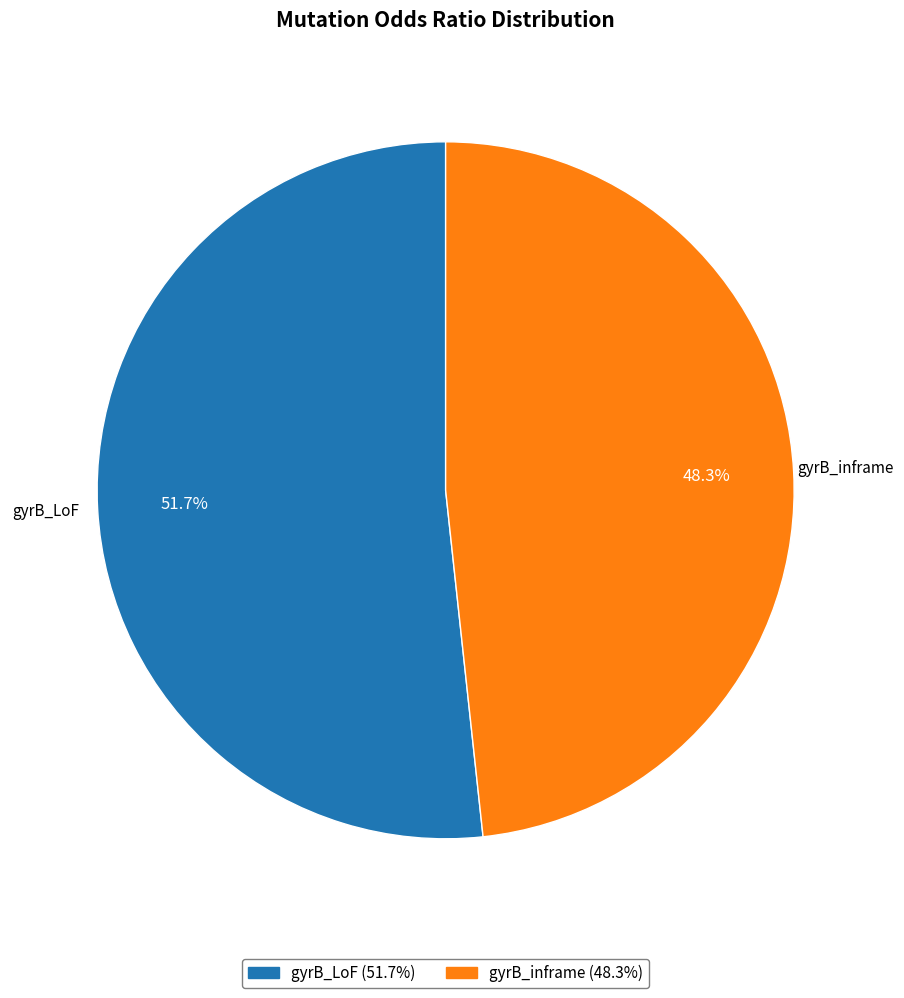

Is gyrB_inframe the majority of the pie?

No